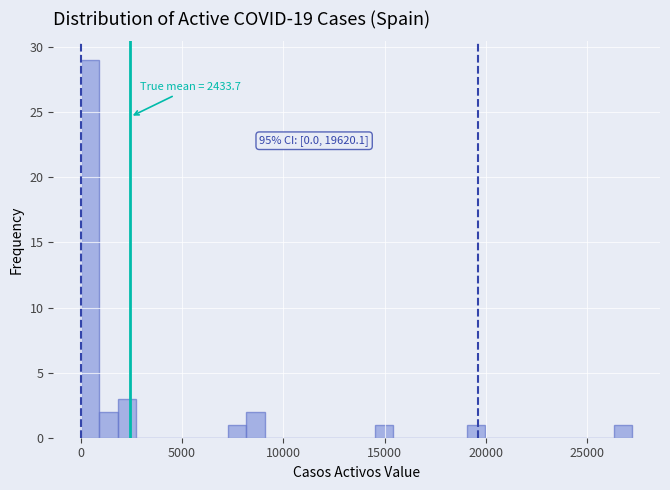

Read against the x-axis, roughly where is the centre of the tallest bar?

500